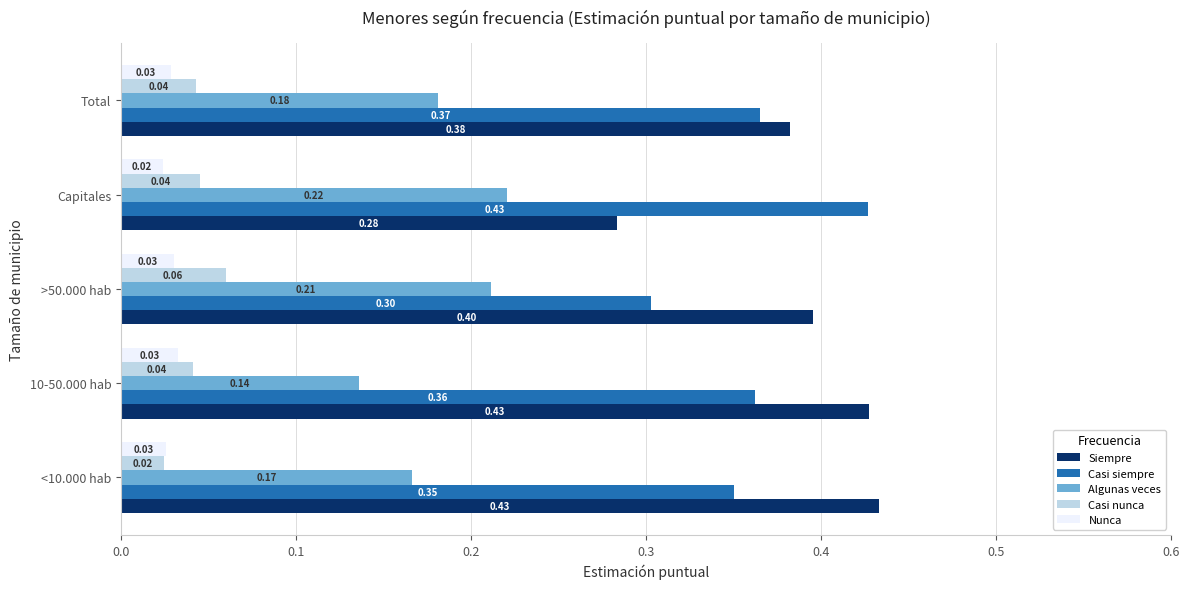

Which series has the widest spread of values?

Siempre